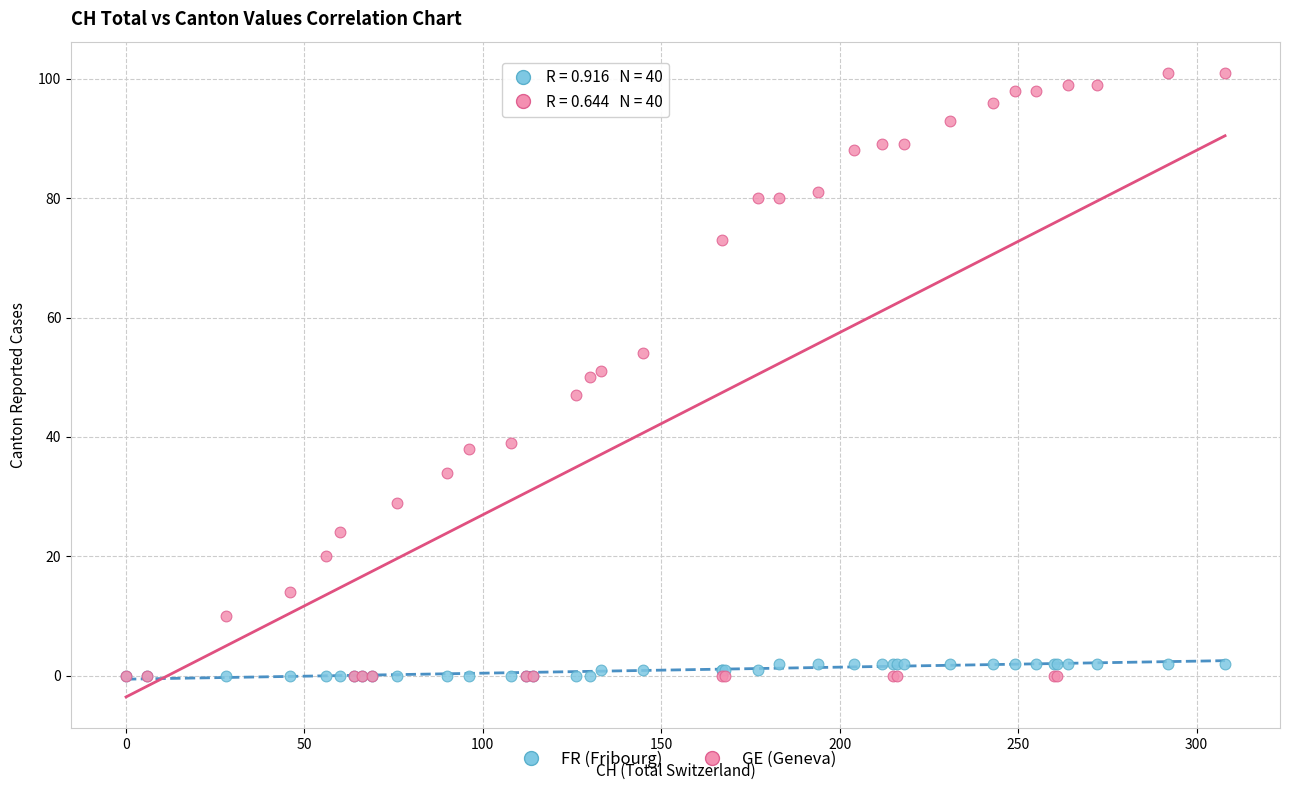

Which series has the widest spread of Y values?

GE (Geneva)